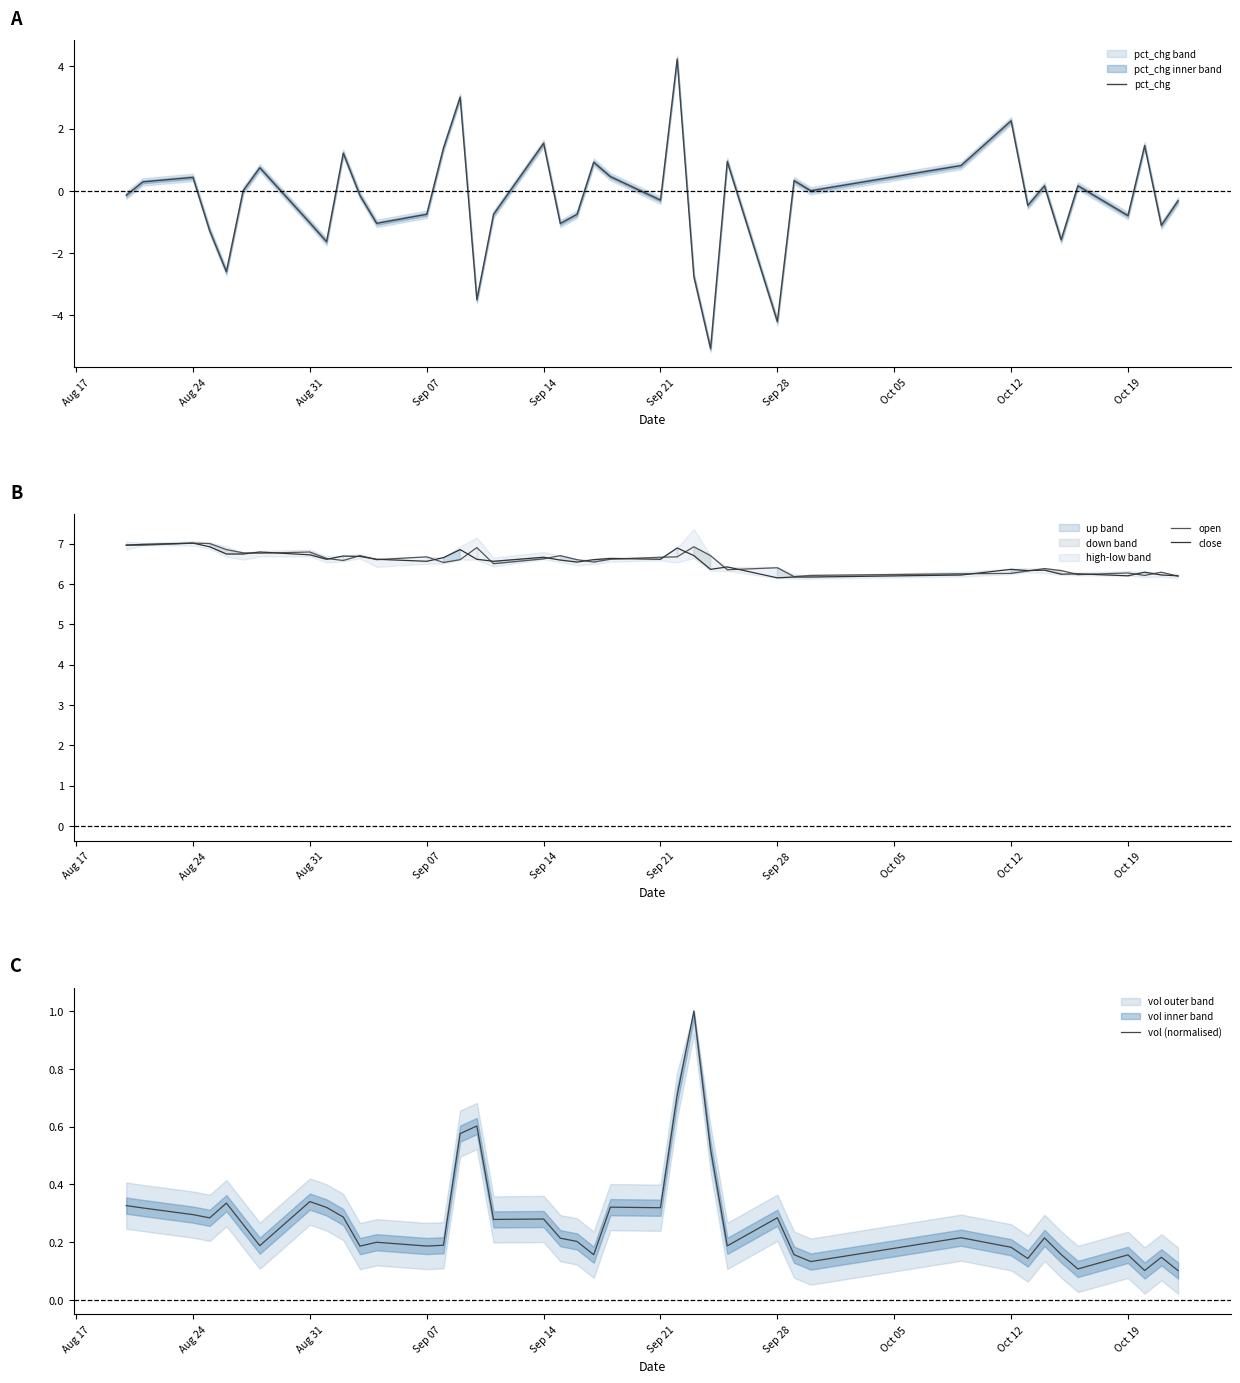

What is the minimum value for pct_chg?

-5.1